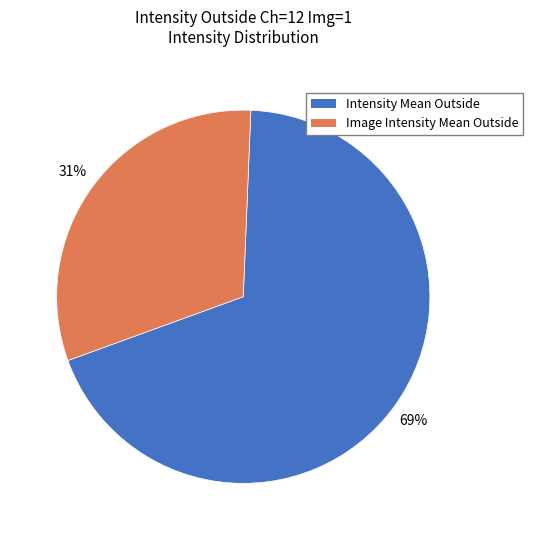

How many slices are in this pie chart?

2